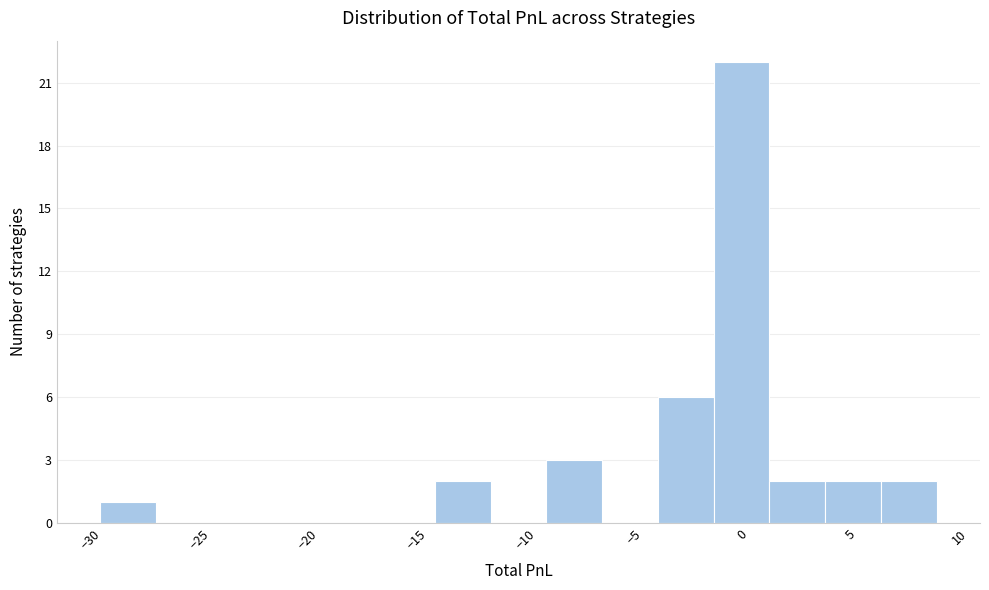

Reading left to right, transcribe this chart: for each bar, give the range it covers on the x-axis and its height. Neither the bar edges nor the heights are printed on the chart, so give them approximately, as read against the axes.

-29.5 to -27.0: 1
-27.0 to -24.5: 0
-24.5 to -22.0: 0
-22.0 to -19.5: 0
-19.5 to -16.5: 0
-16.5 to -14.0: 0
-14.0 to -11.5: 2
-11.5 to -9.0: 0
-9.0 to -6.5: 3
-6.5 to -4.0: 0
-4.0 to -1.5: 6
-1.5 to 1.0: 22
1.0 to 4.0: 2
4.0 to 6.5: 2
6.5 to 9.0: 2